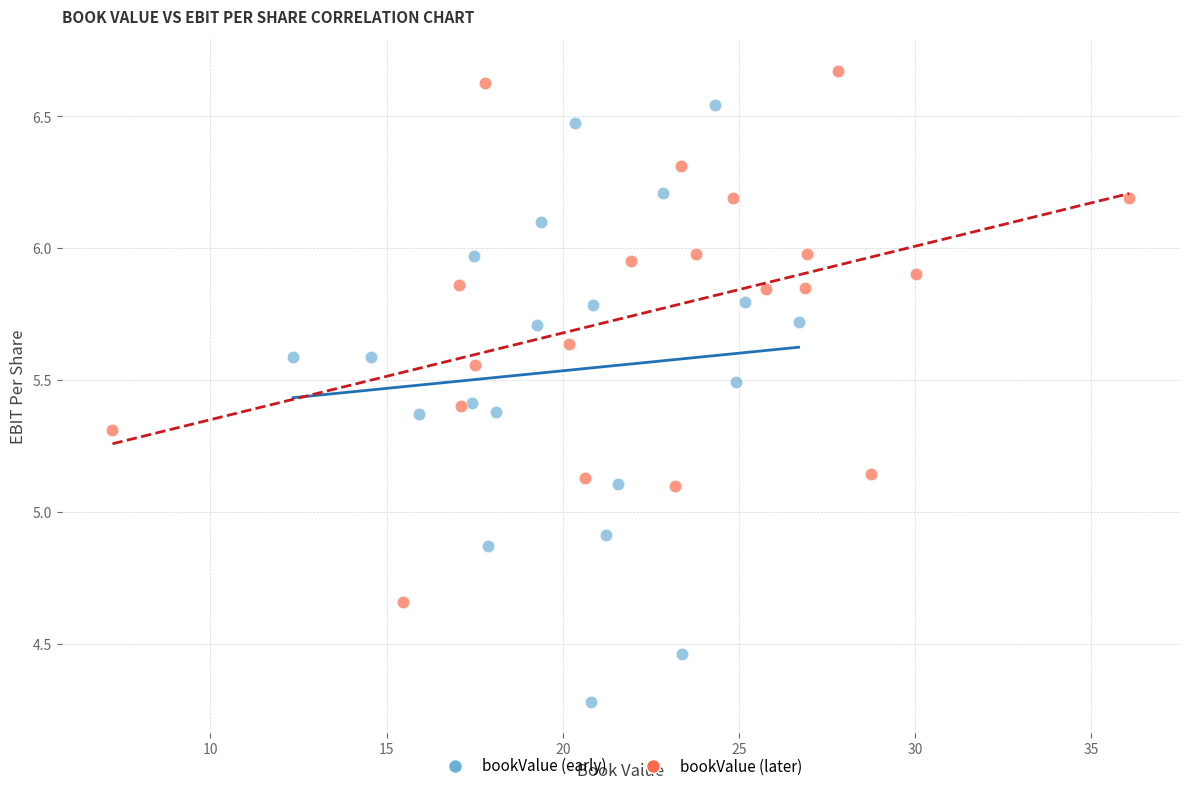

Which series contains the lowest Y value?

bookValue (early)